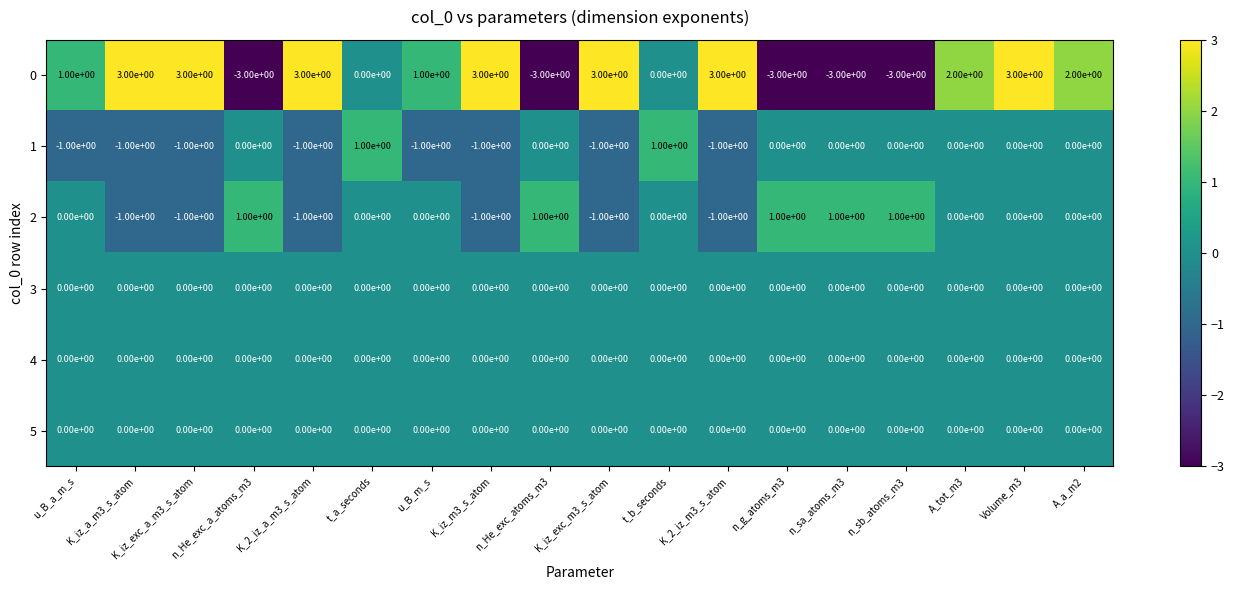

What is the minimum value shown in the chart?

-3